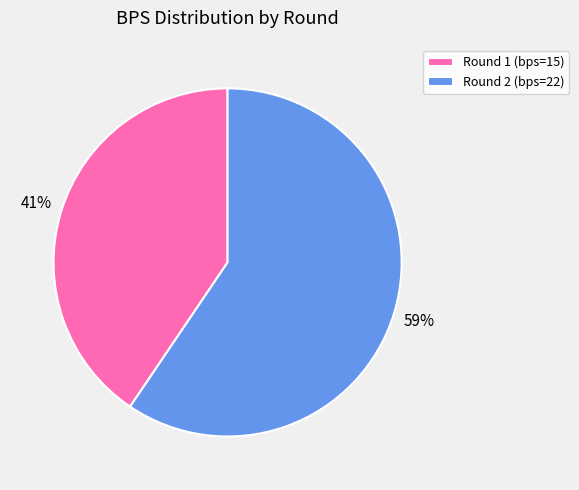

Is there any slice that represents more than half of the pie?

Yes